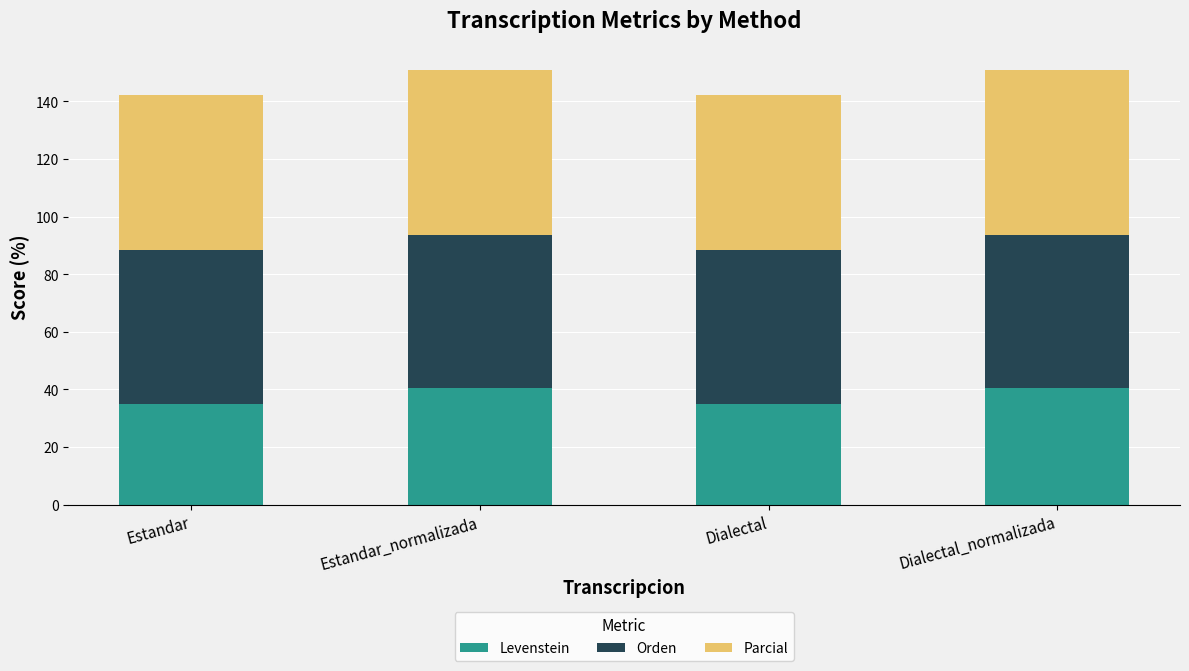

What is the difference between the second highest and minimum values in the Levenstein series?

5.6